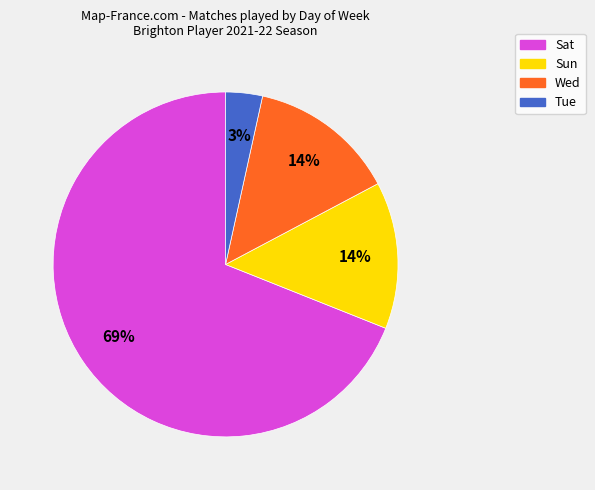

Is the sum of Wed and Tue greater than half?

No